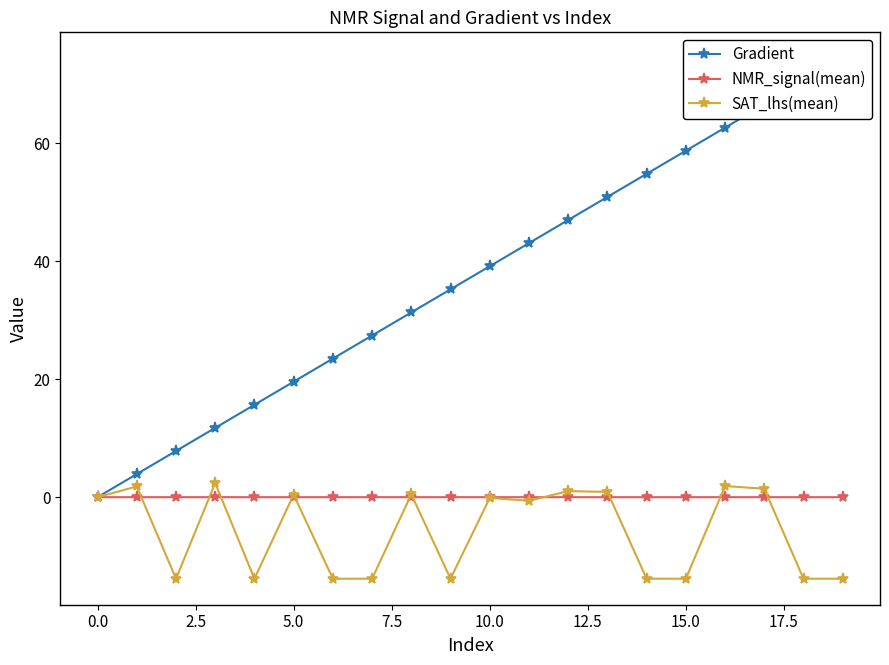

Does the chart display data point markers on the line(s)?

Yes